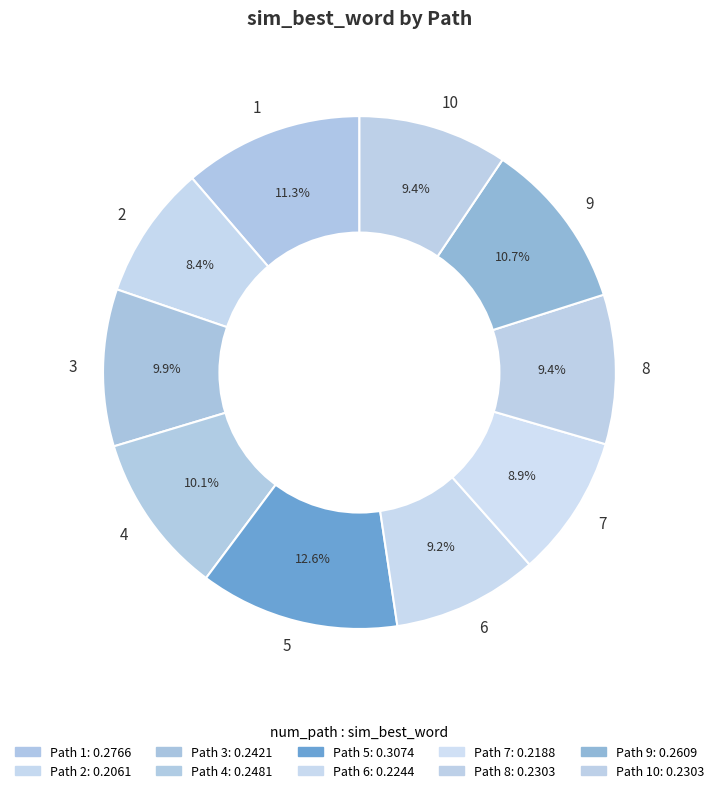

To the nearest percent, what is the combined percentage of 3 and 4?

20%